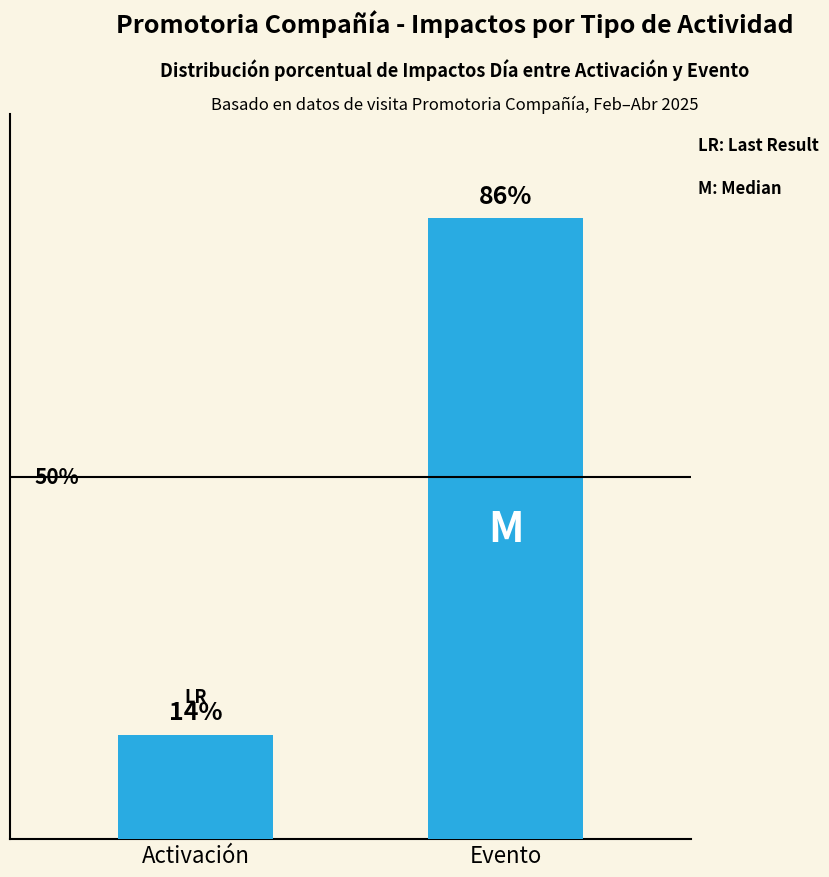

Are the bars horizontal?

No